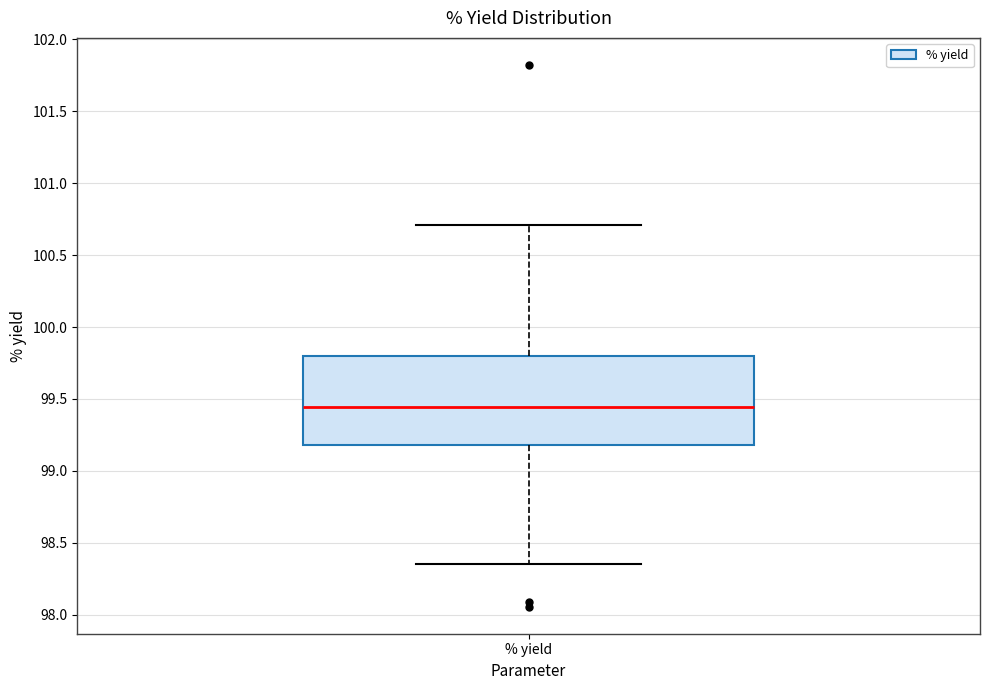

Read this box plot against the y-axis: the position of the median line, the range covered by the box, and the ends of both whiskers. The values are not printed on the chart, so give them approximately, as read against the axis.

median 99.45, box 99.20 to 99.80, whiskers 98.35 to 100.70